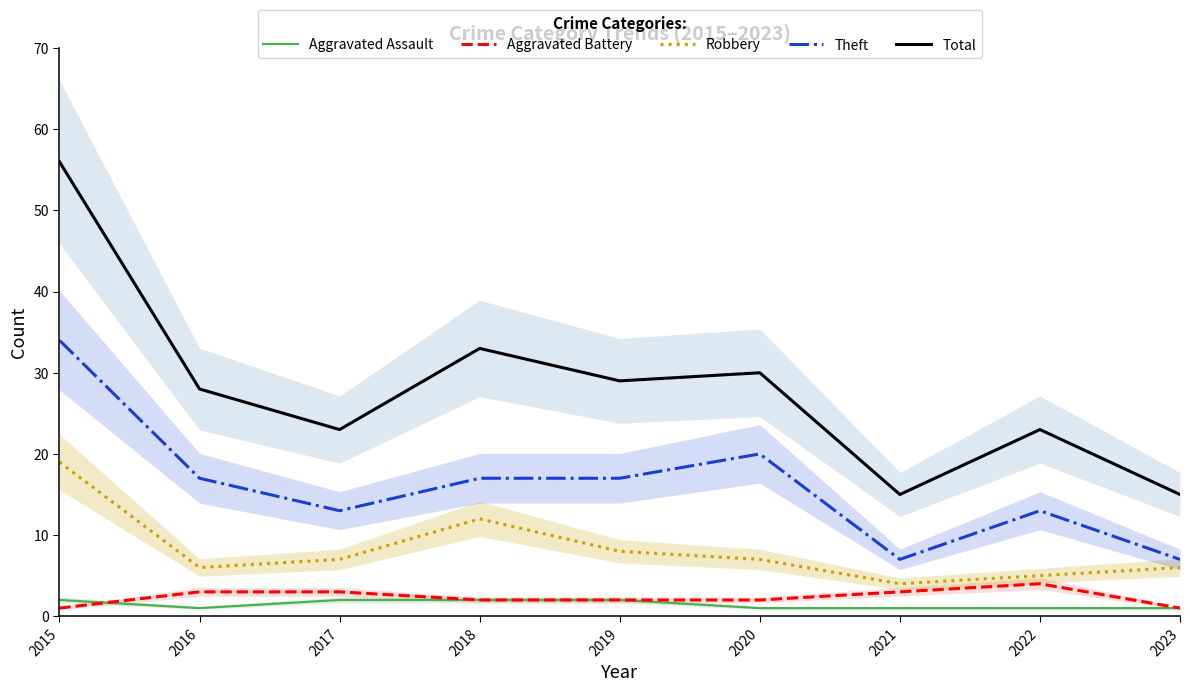

How many interior local peaks does the Total series have?

3